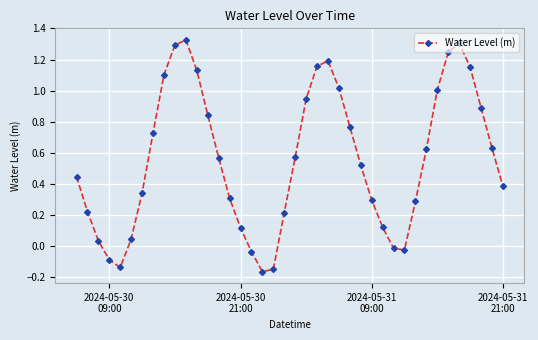

What is the difference between the maximum and minimum values?

1.5